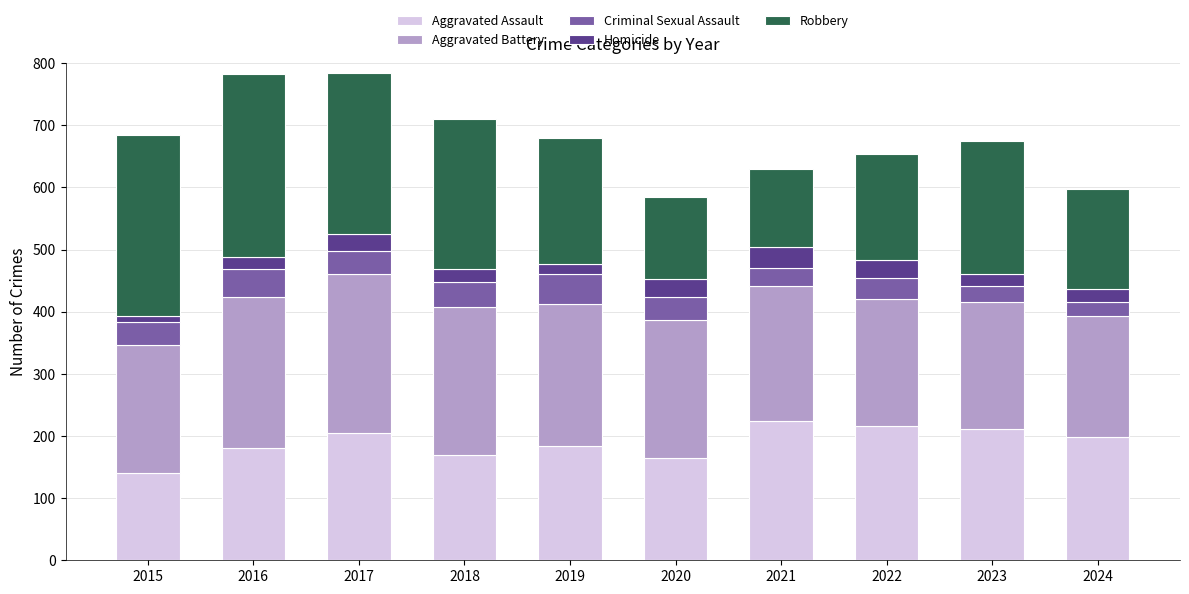

What is the total value across all series at 2017?

784